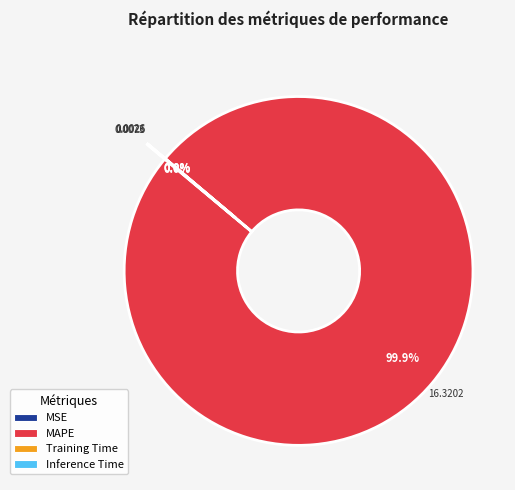

To the nearest percent, what is the average slice percentage?

25%